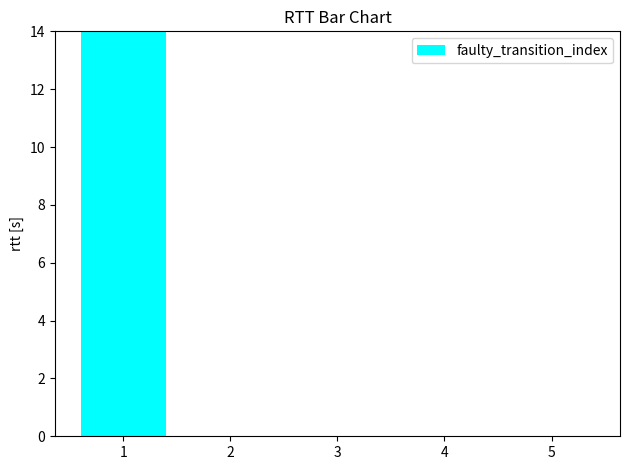

Are the bars grouped side by side (vs. stacked)?

No